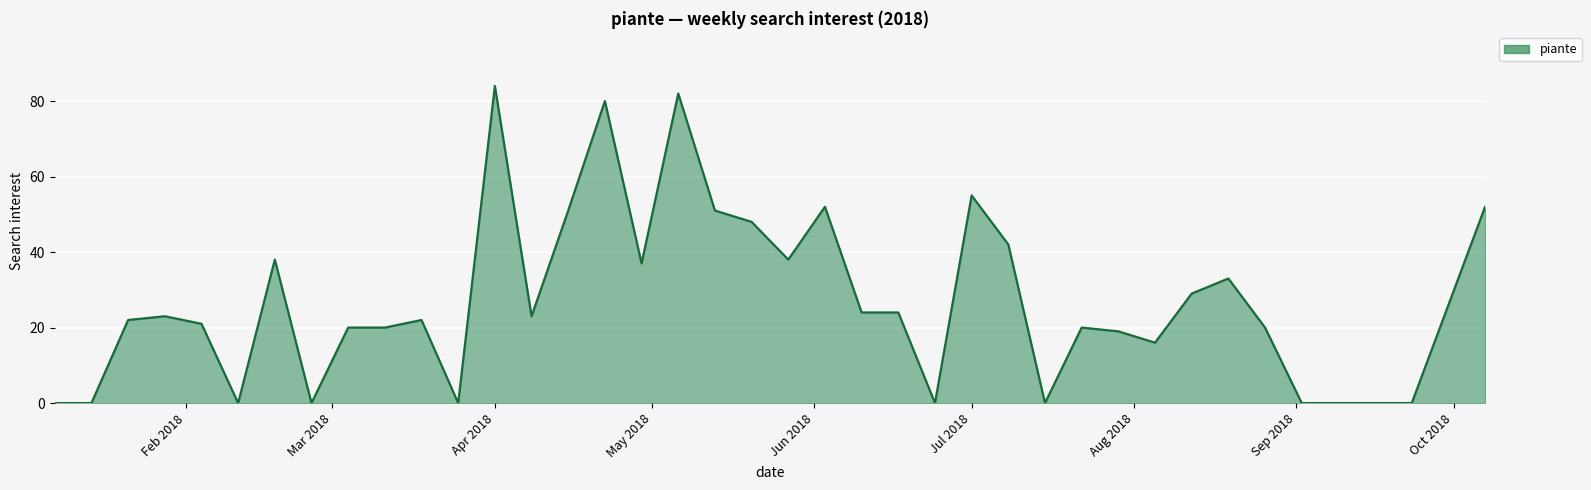

What is the difference between the maximum and minimum values?

84